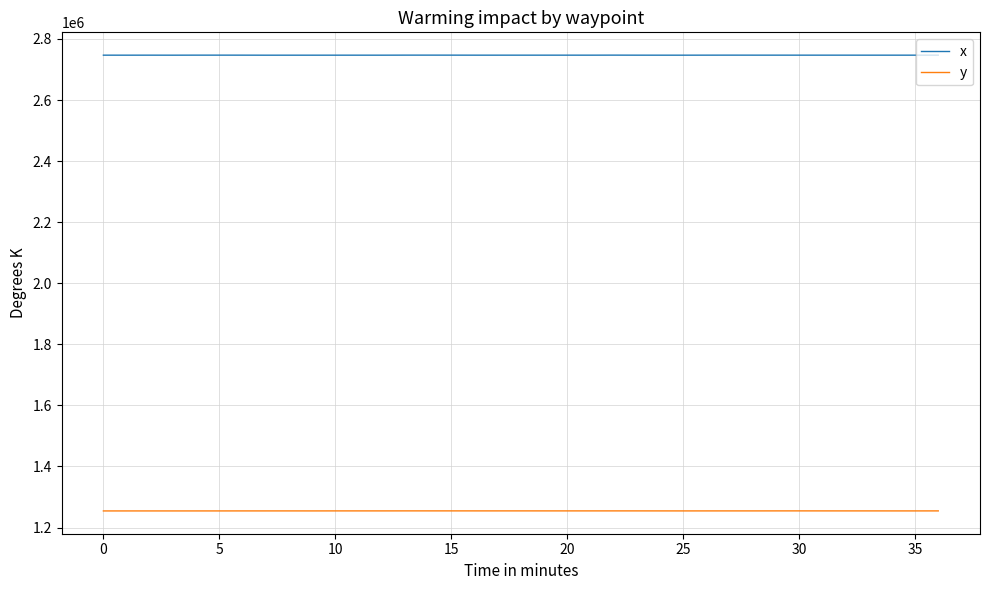

True or false: x and y intersect in this chart.

False